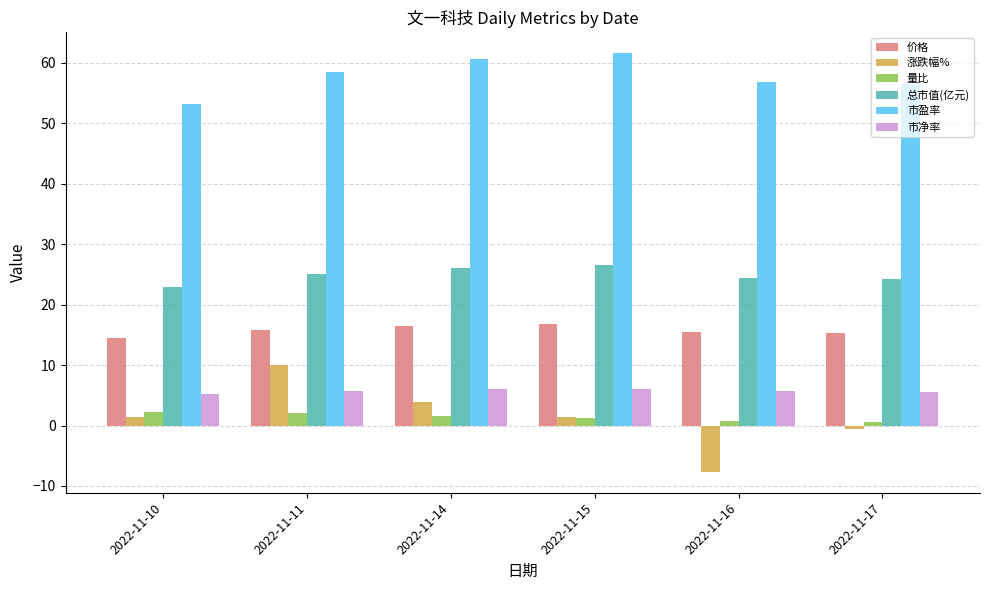

What is the difference between the maximum and second lowest values in the 总市值(亿元) series?

2.2